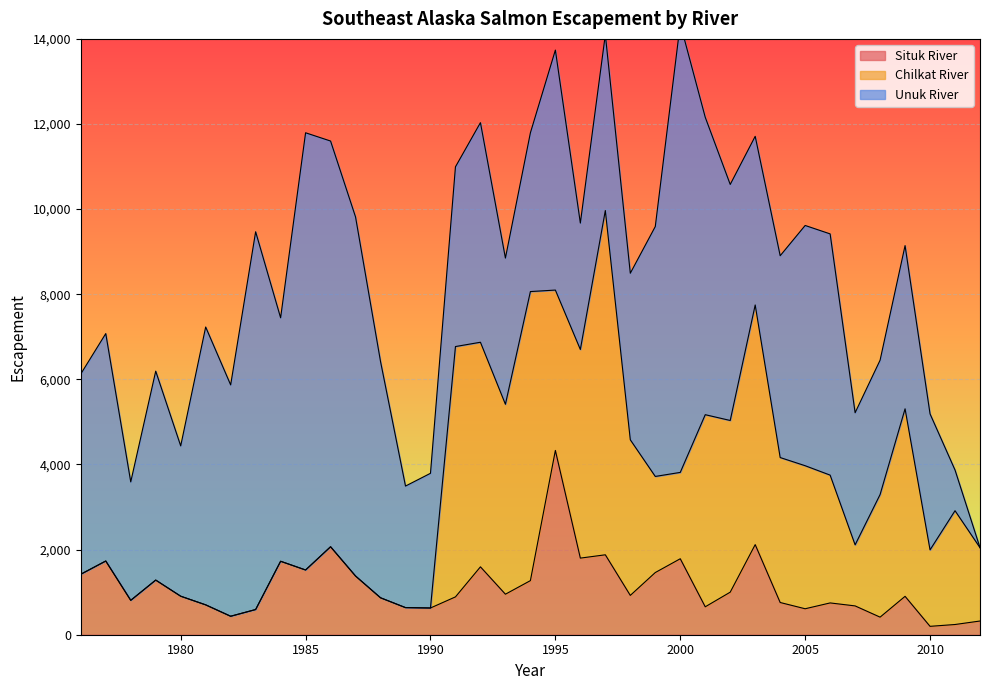

The value of Situk River at 1993 is 952. True or false?

True